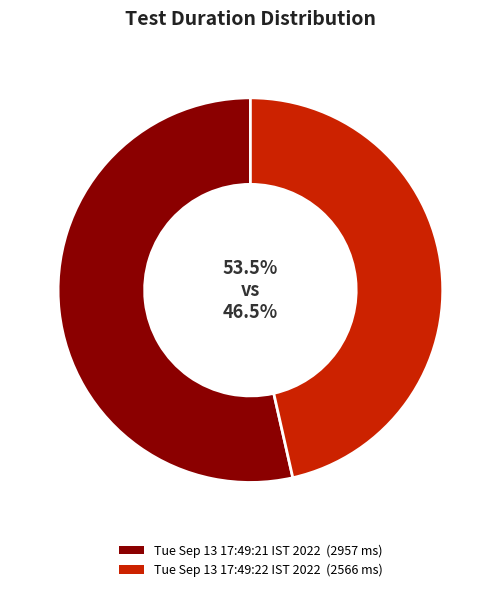

Which category has the biggest portion of the pie?

Tue Sep 13 17:49:21 IST 2022